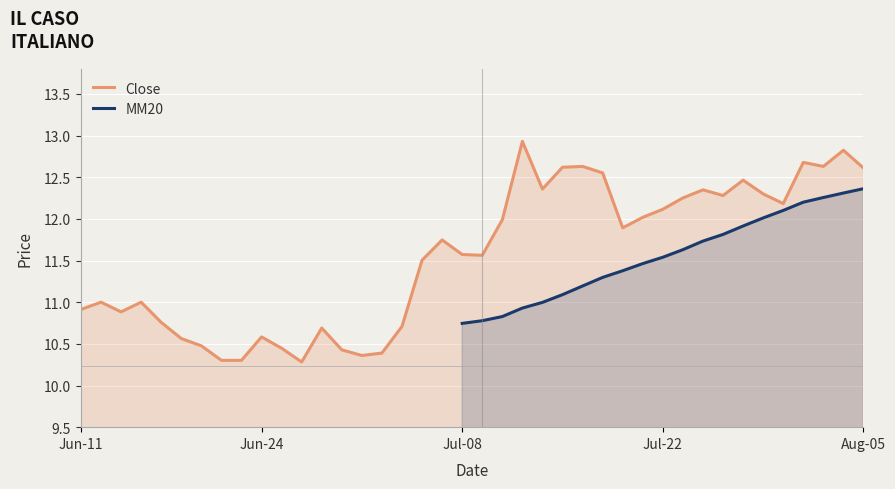

What is the average value?

11.6